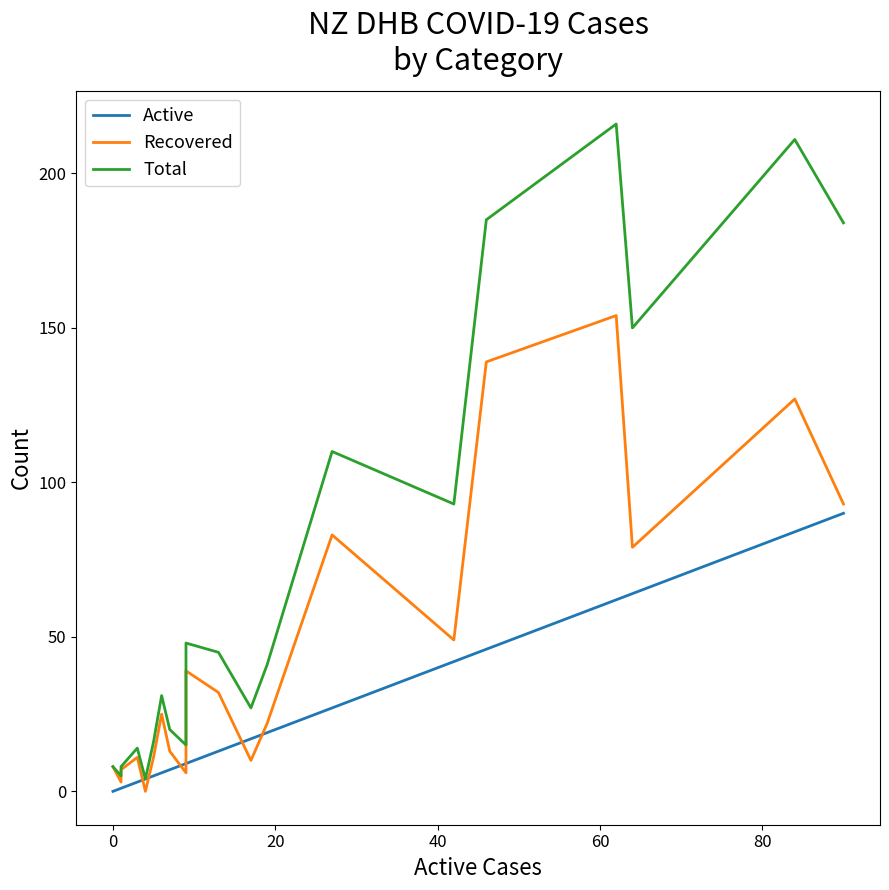

Does the chart have visible grid lines?

No